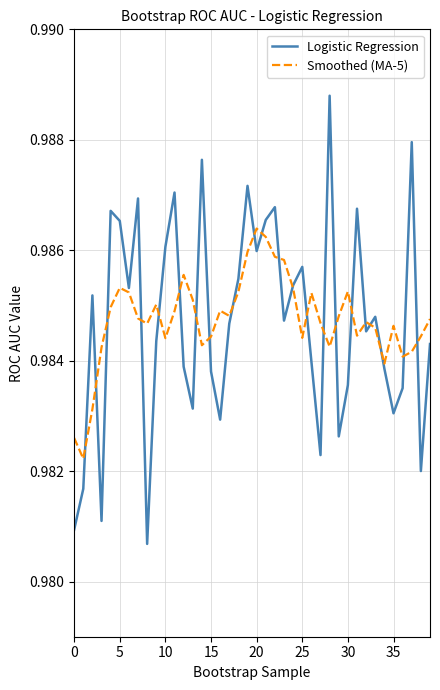

Which series has the widest spread of values?

Logistic Regression